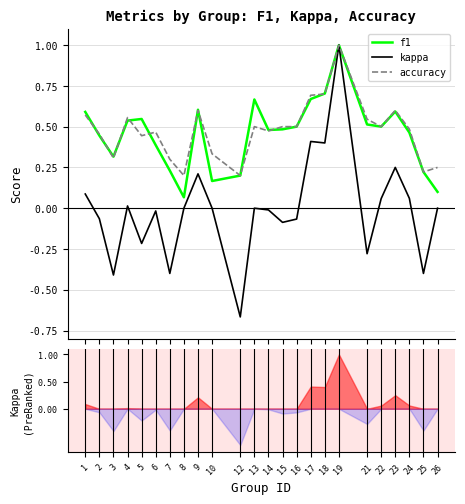

True or false: f1 has more than 2 points higher than both neighbors.

True